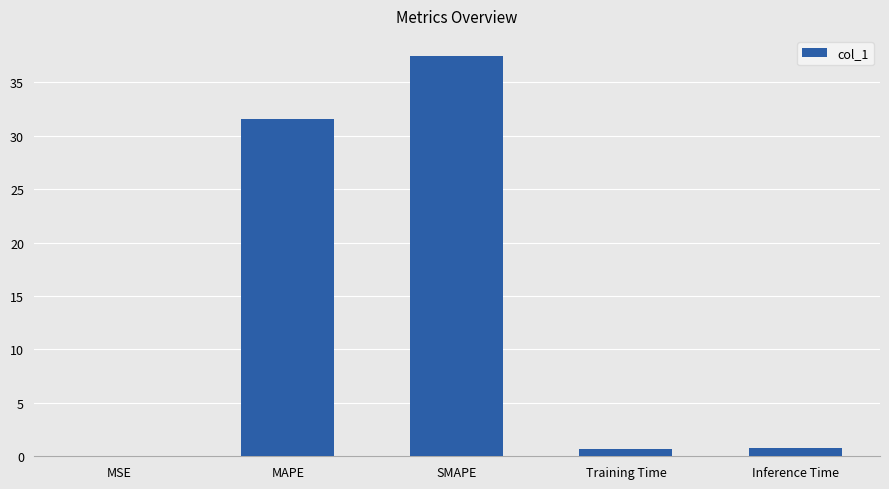

True or false: the data shows 20.8 at MAPE.

False